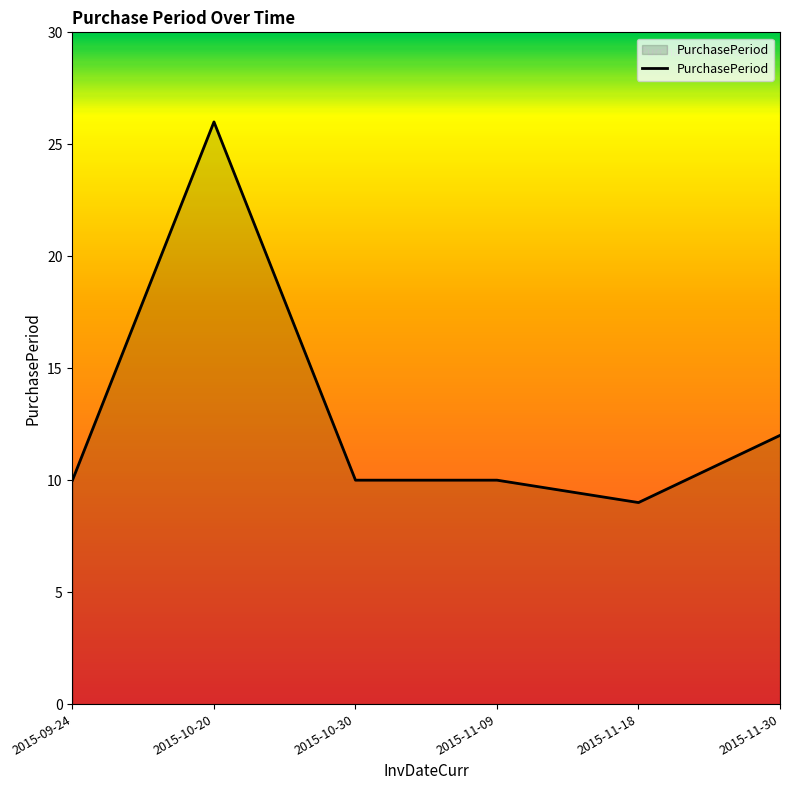

At which label is the value closest to 17?

2015-11-30